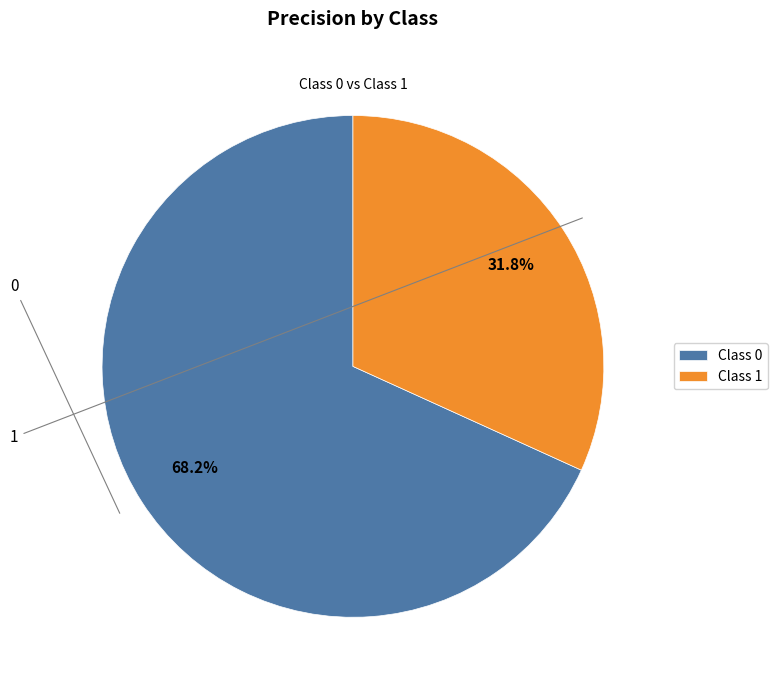

To the nearest percent, what is the average slice percentage?

50%